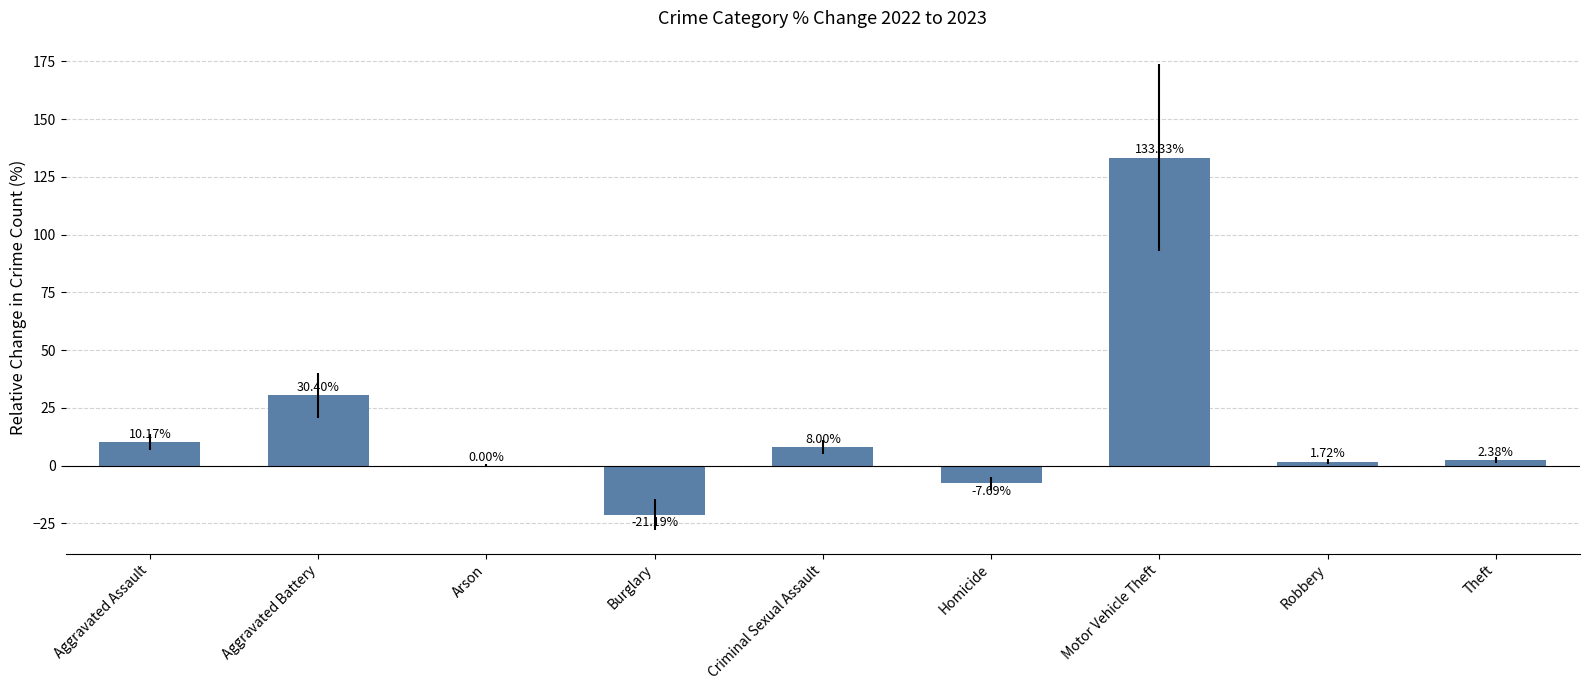

At which label is the value closest to 56?

Aggravated Battery